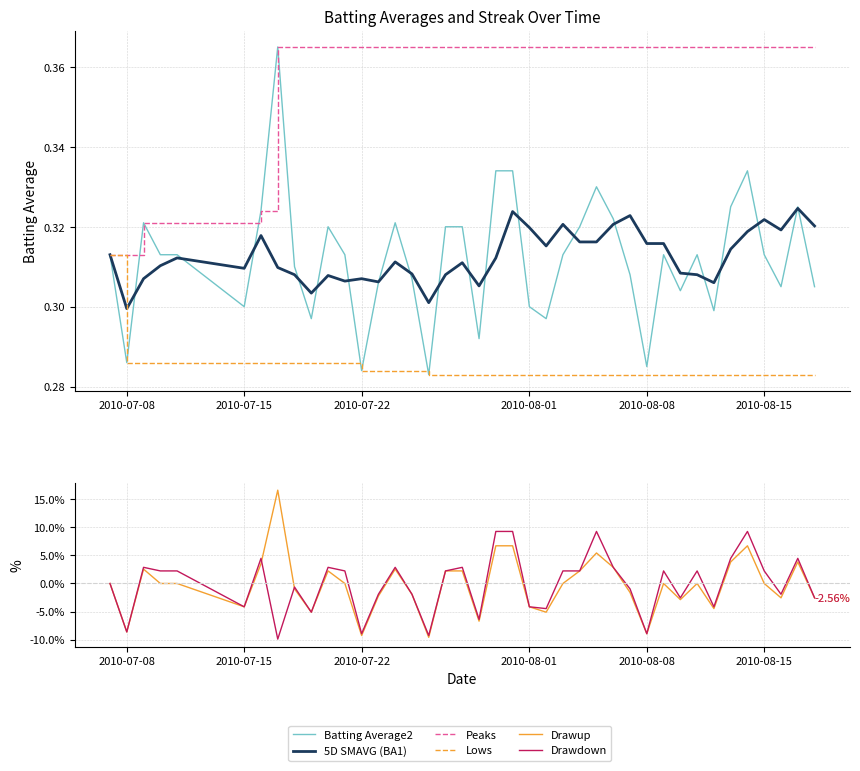

In Drawdown, how many points are higher than both neighbors (excluding endpoints)?

11